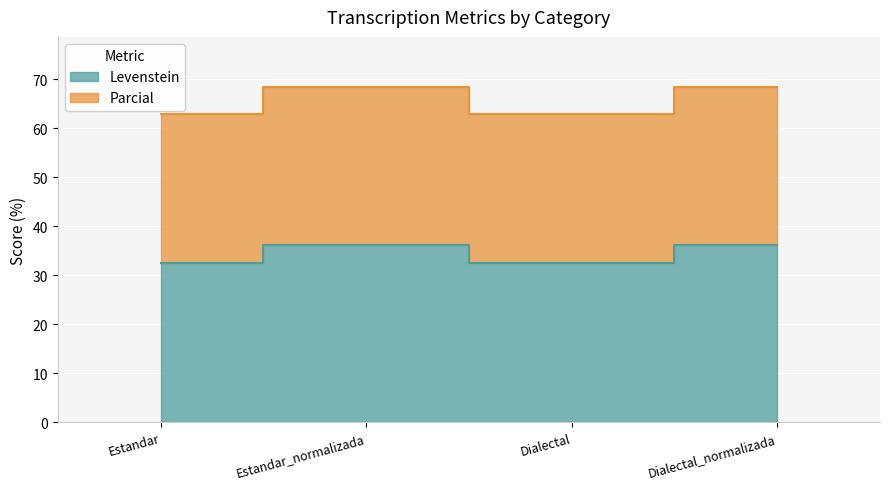

At which label does Parcial first exceed 68?

Estandar_normalizada